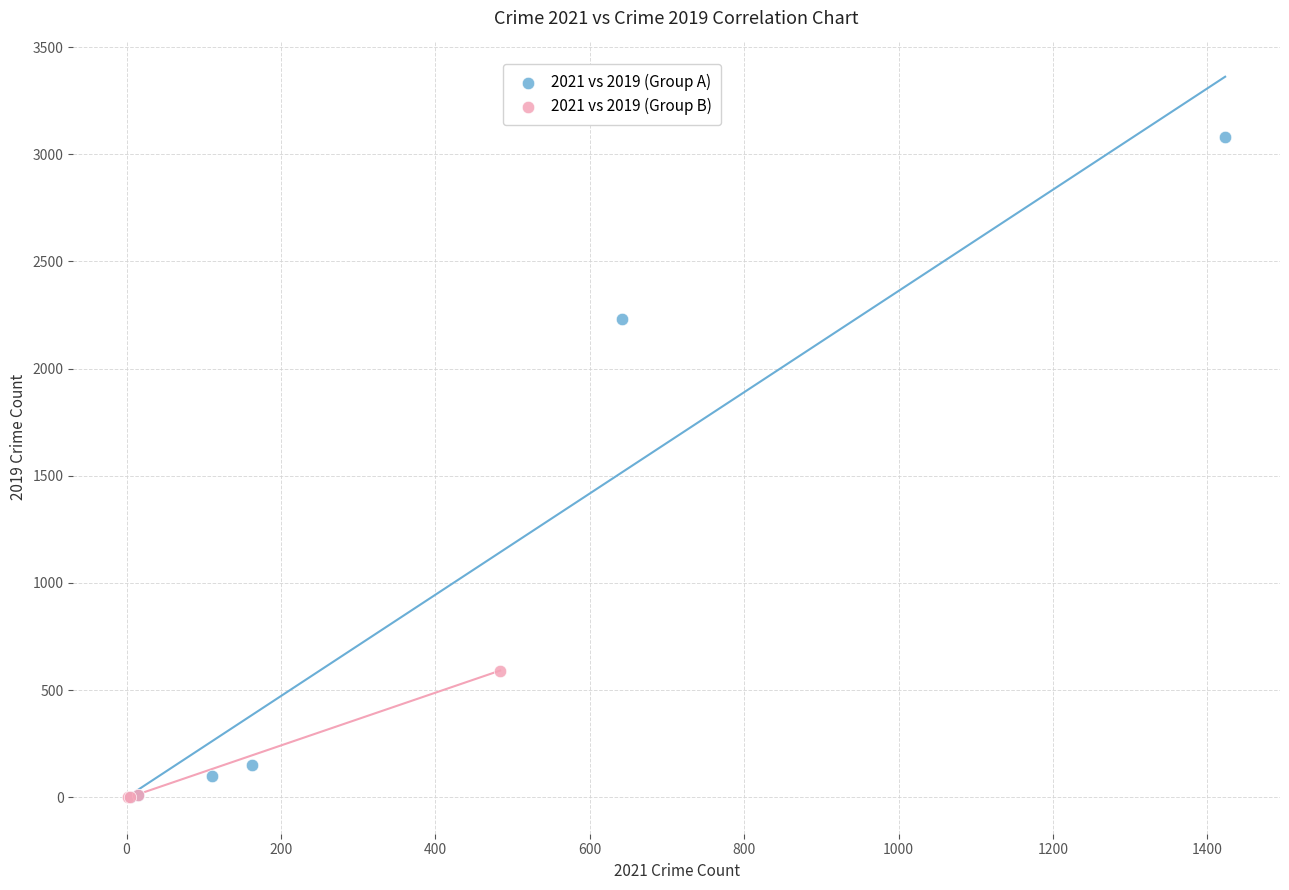

Which series contains the highest Y value?

2021 vs 2019 (Group A)